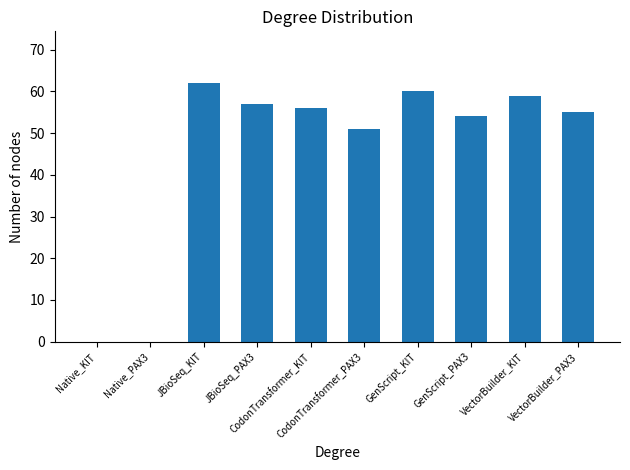

Where does the data first go above 56?

JBioSeq_KIT